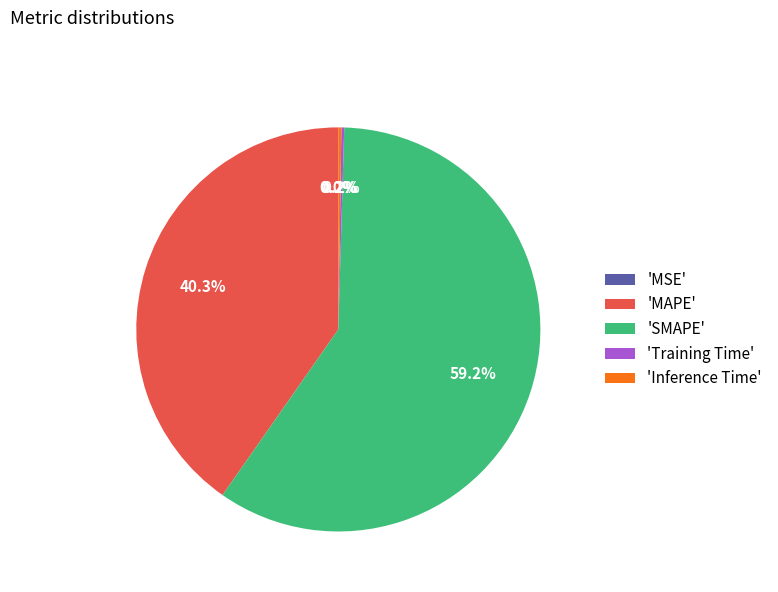

Rank the categories by value from lowest to highest.

MSE, Training Time, Inference Time, MAPE, SMAPE